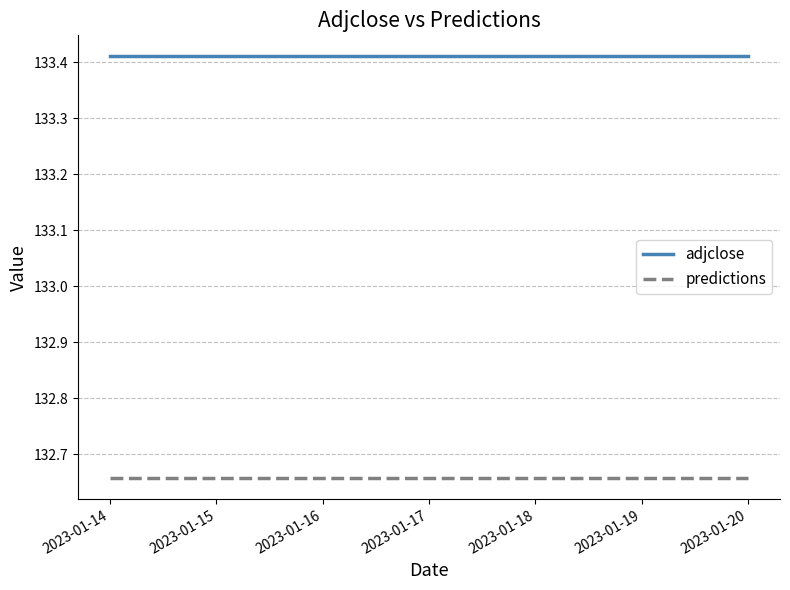

True or false: adjclose and predictions cross at least once.

False